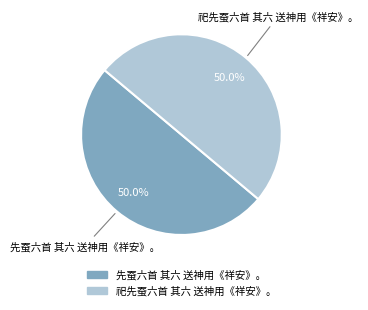

What percentage is NOT represented by 祀先蚕六首 其六 送神用《祥安》。?

50.0%